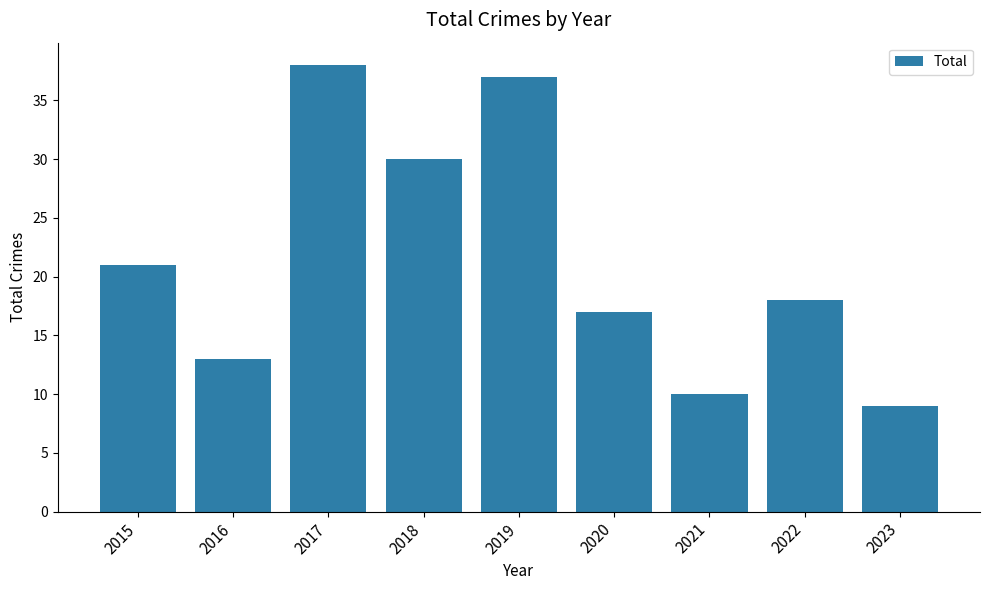

Is it true that the value at 2021 is 10?

True